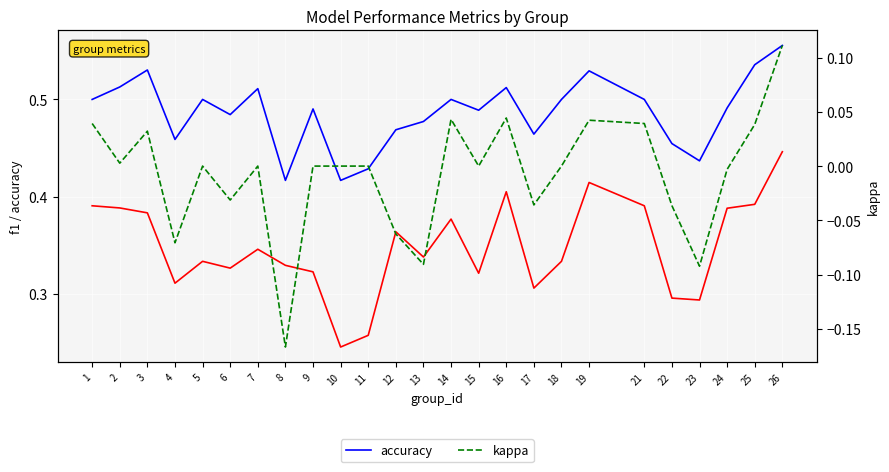

Which category has the highest value across all series?

26